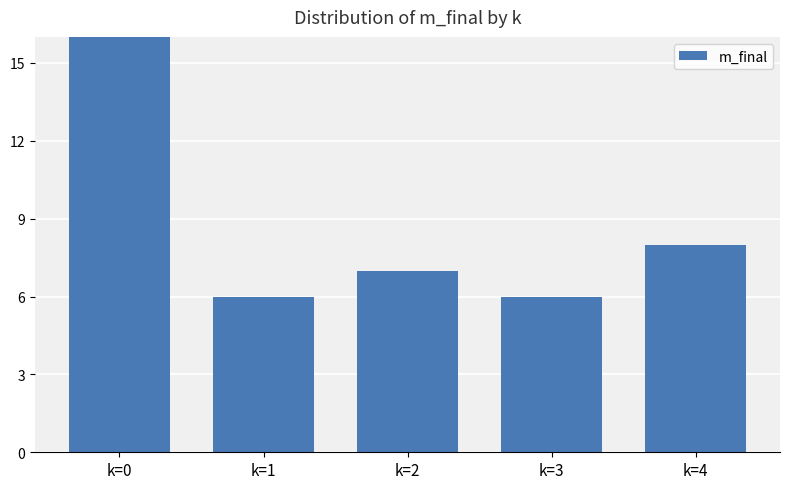

At which label is the value closest to 11?

k=4